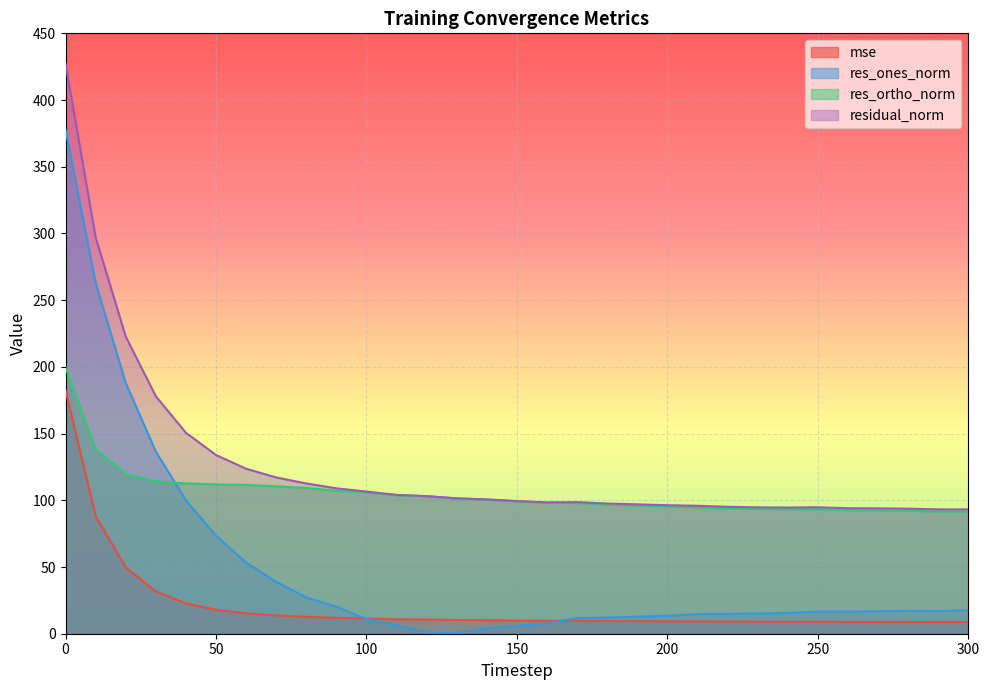

At how many categories does at least one series exceed 401?

1